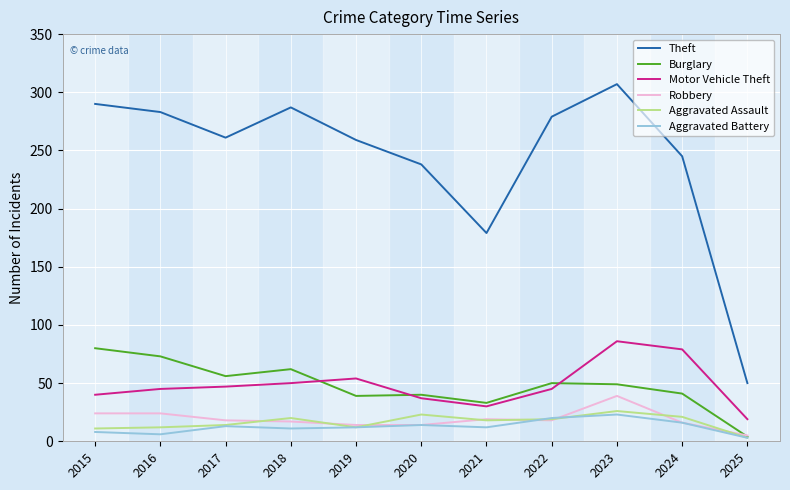

Read the Motor Vehicle Theft value at 2023.

86